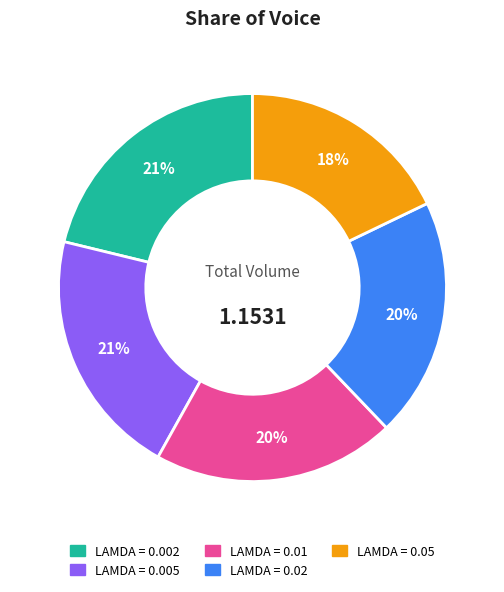

Is there any slice that represents more than half of the pie?

No